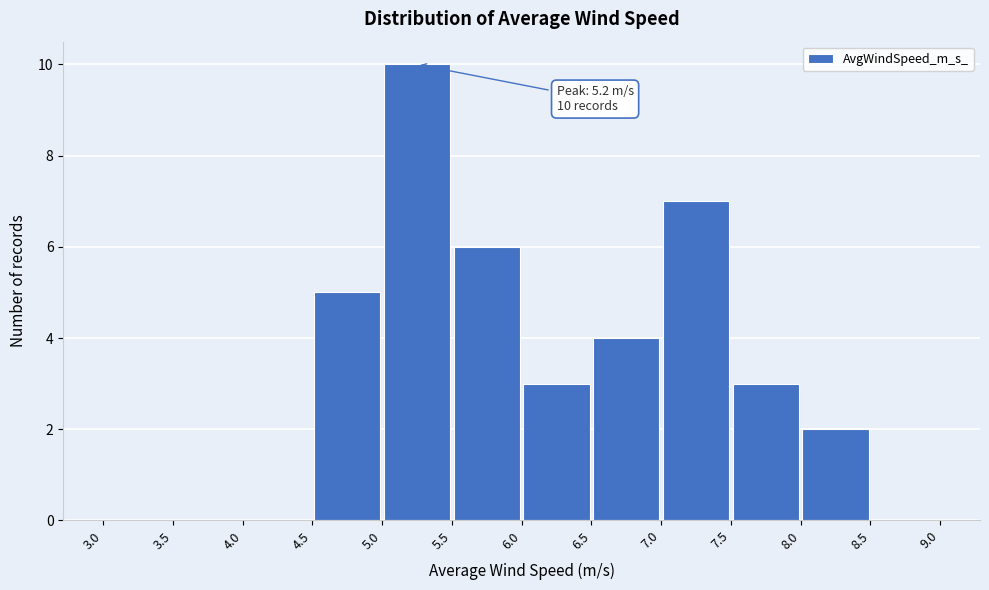

Which range on the x-axis has the tallest bar?

5.0 to 5.5